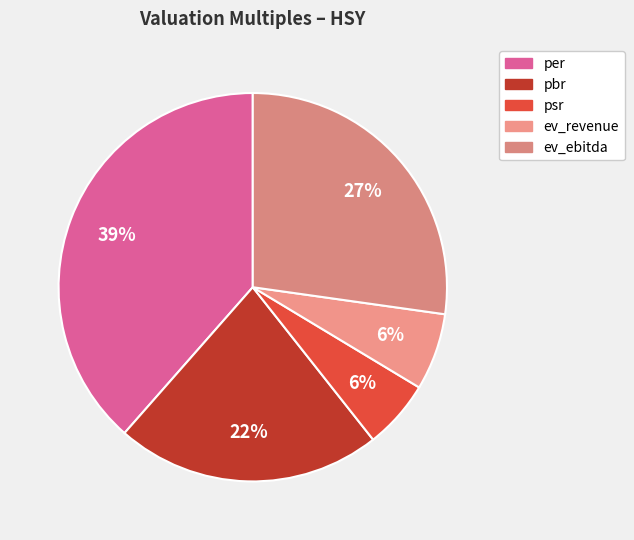

Which has a higher value, per or psr?

per